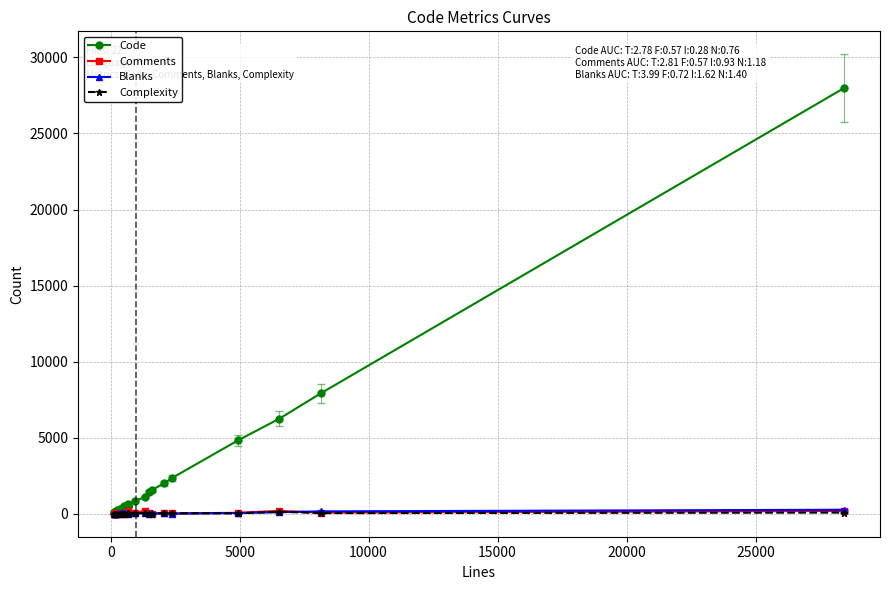

What is the lowest value of the Code series?

127